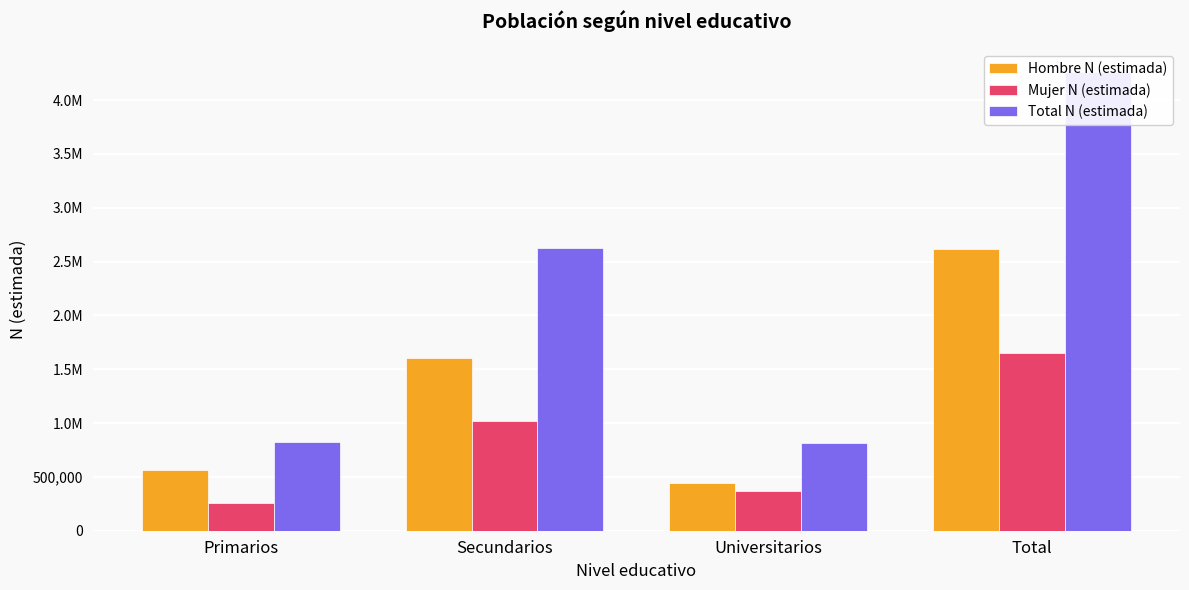

Which series has the widest spread of values?

Total N (estimada)